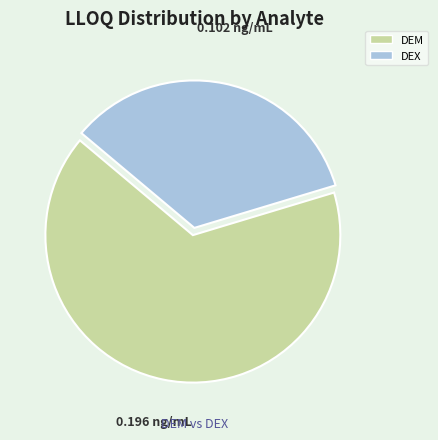

Rank the categories by value from highest to lowest.

DEM, DEX